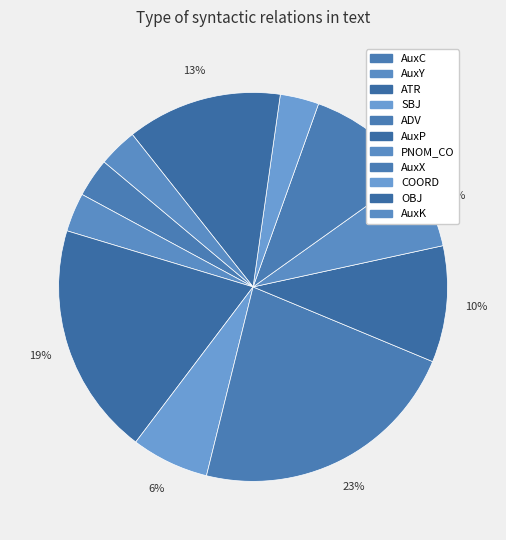

How many slices are in this pie chart?

11